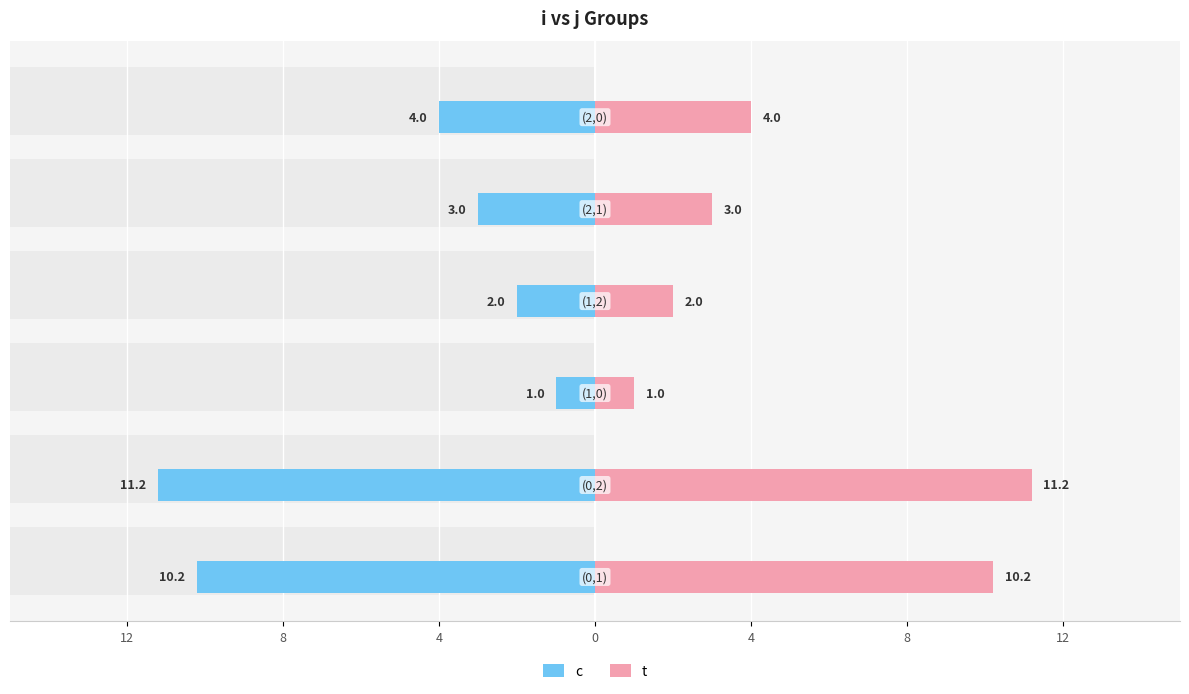

Reading left to right, what are all the values shown in this chart?

c: -10.2	-11.2	-1.0	-2.0	-3.0	-4.0
t: 10.2	11.2	1.0	2.0	3.0	4.0